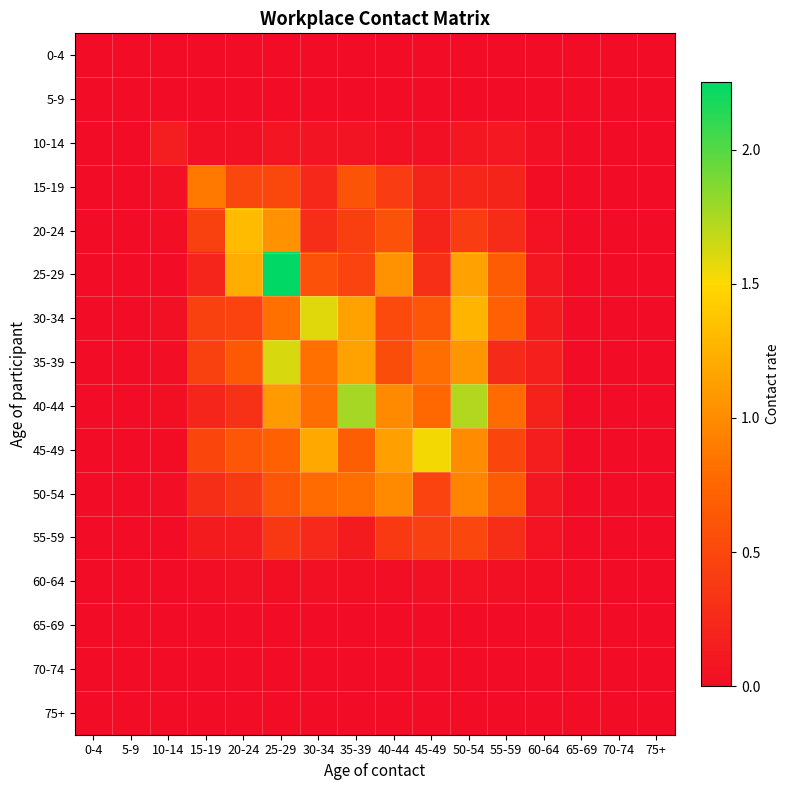

What is the difference between the highest and lowest values at 40-44?

1.1